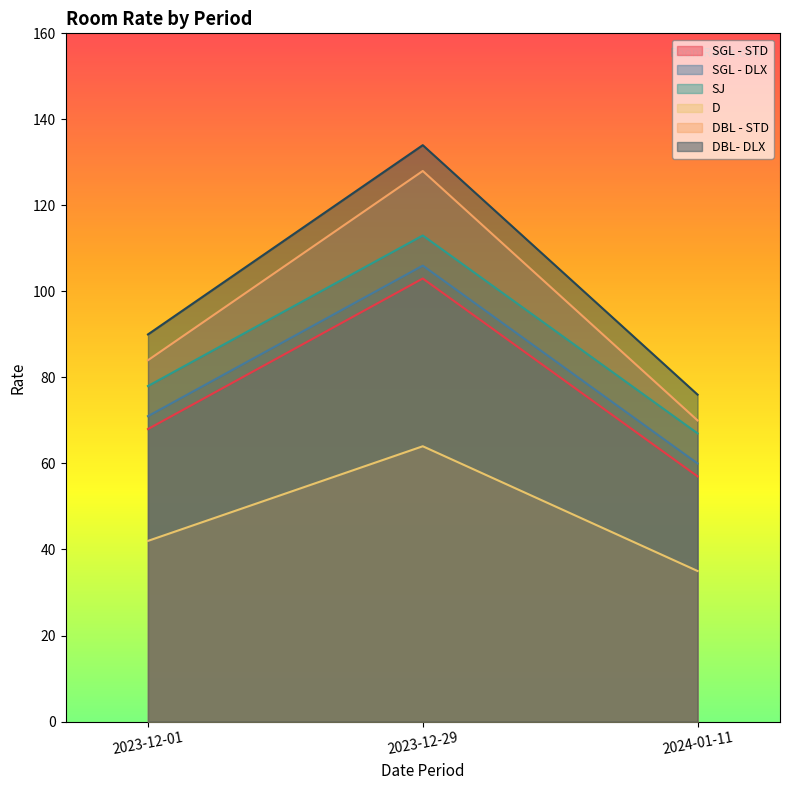

Rank the series by their maximum value, from highest to lowest.

DBL- DLX, DBL - STD, SJ, SGL - DLX, SGL - STD, D